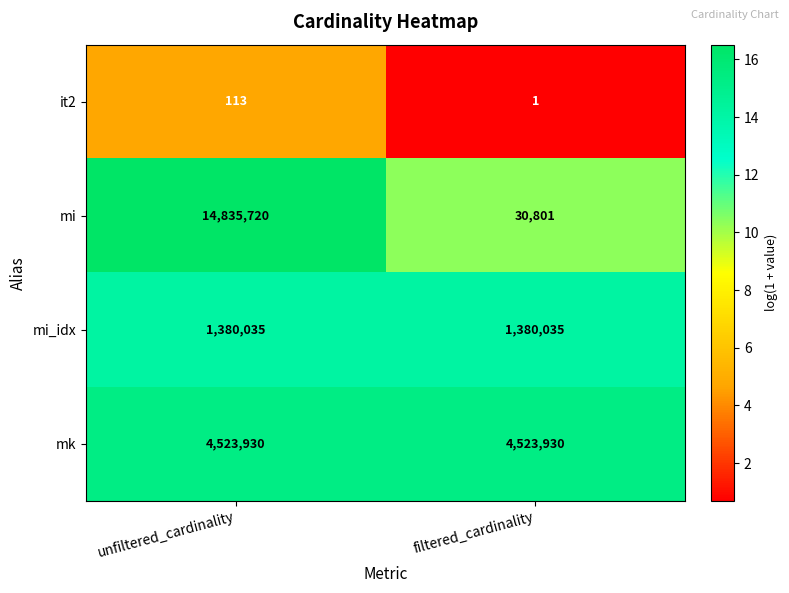

Reading left to right, what are all the values shown in this chart?

it2: 113	1
mi: 14835720	30801
mi_idx: 1380035	1380035
mk: 4523930	4523930